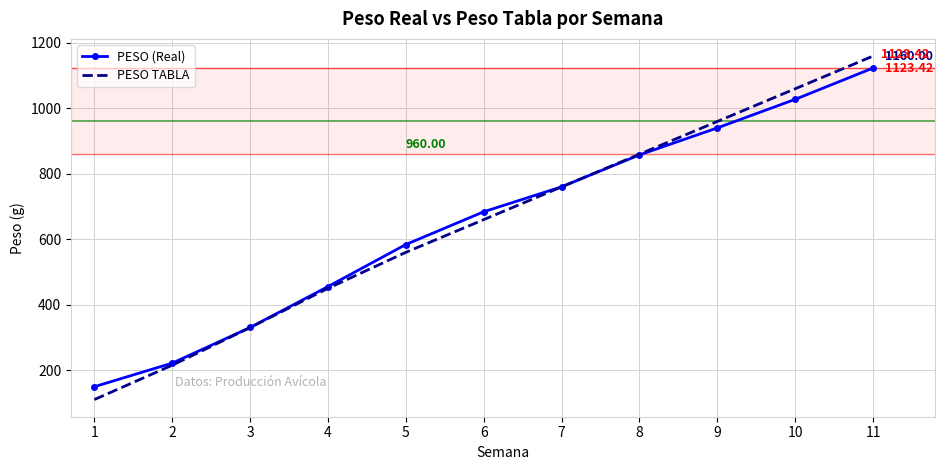

What is the spread (max minus min) of values at 2?

6.4